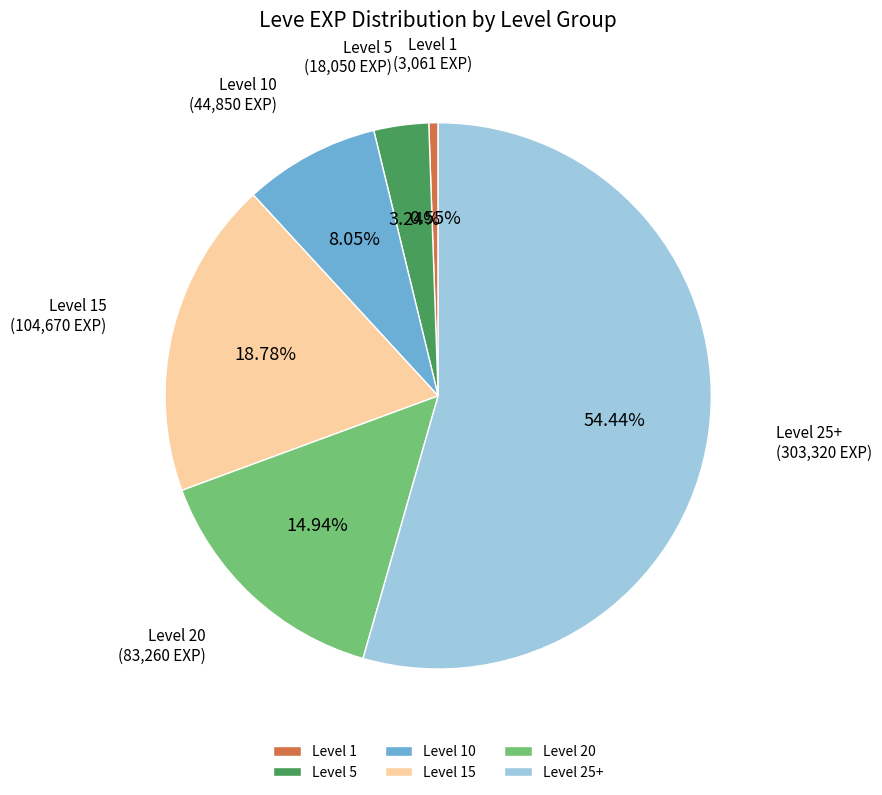

Do Level 15 and Level 10 together represent more than half of the pie?

No